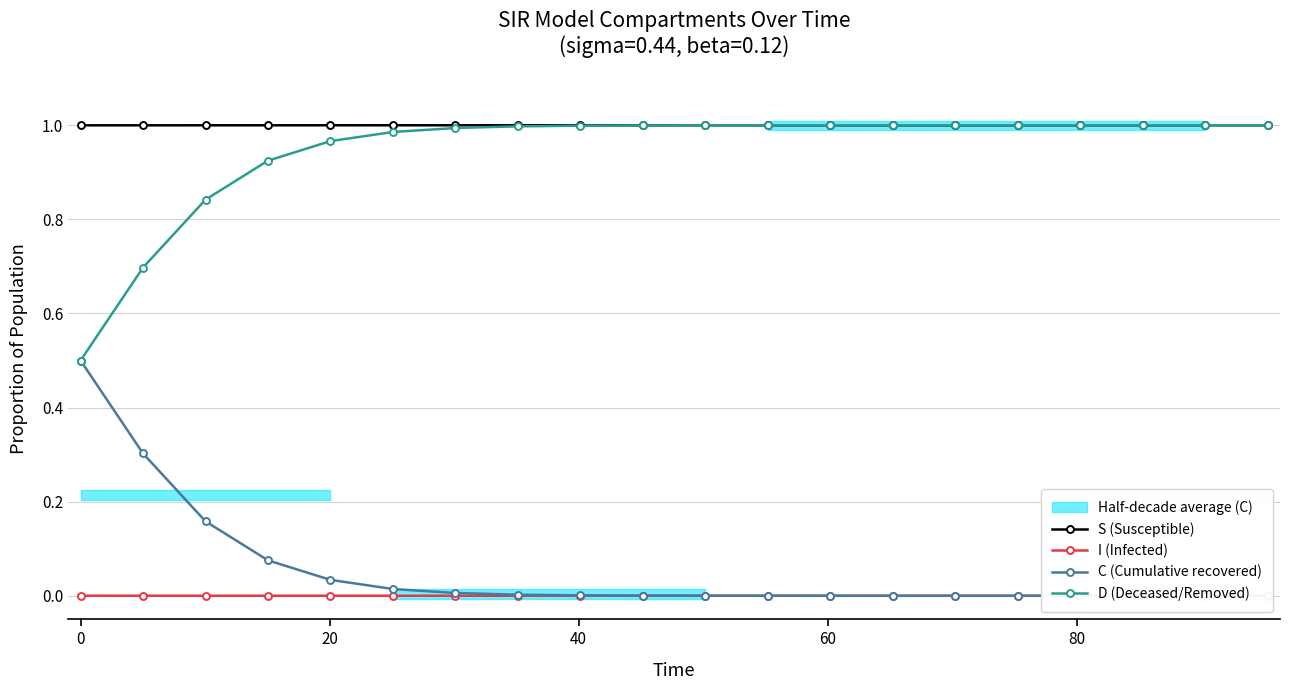

What is the value of the D (Deceased/Removed) point at the 2nd from the left?

0.7